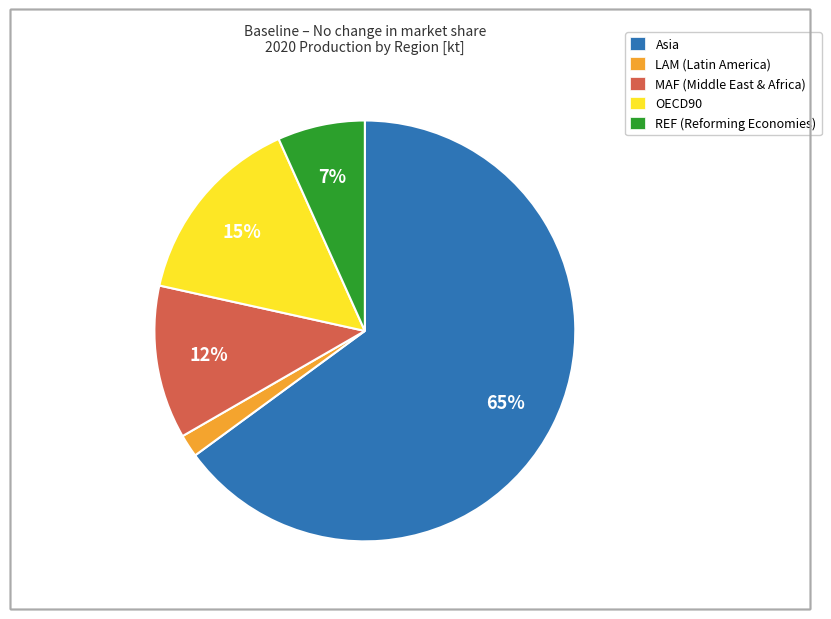

To the nearest percent, what is the average slice percentage?

20%